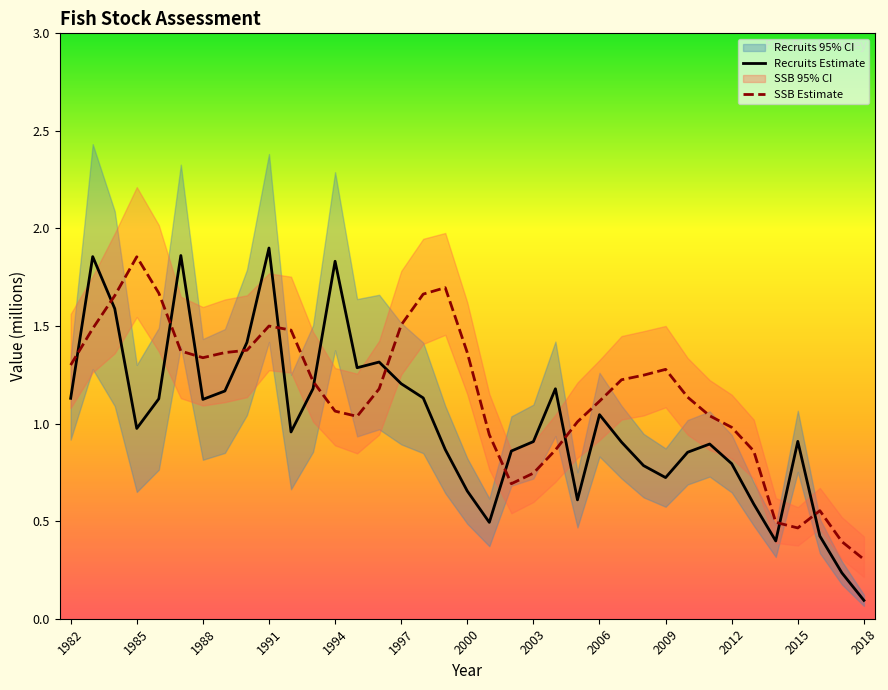

List the series in order of their peak value, highest first.

Recruits Upper, SSB Upper, Recruits Estimate, SSB Estimate, SSB Lower, Recruits Lower